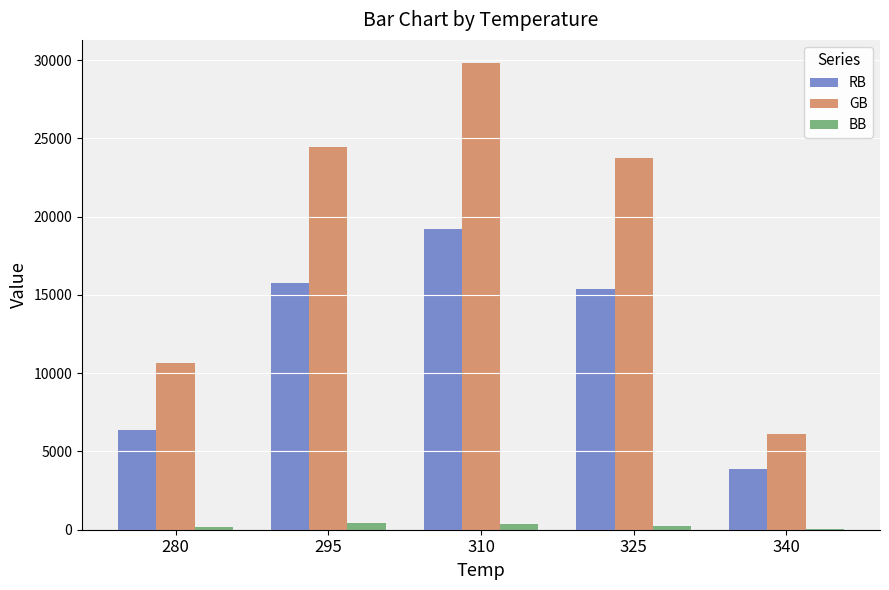

What is the sum of all GB values?

94724.7